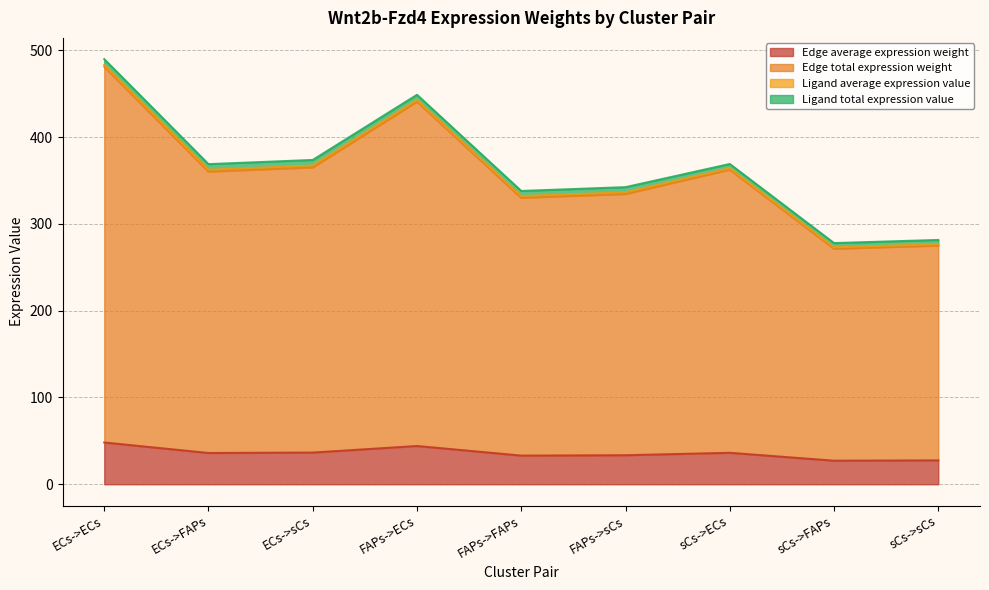

In Edge average expression weight, how many points are lower than both neighbors (excluding endpoints)?

3